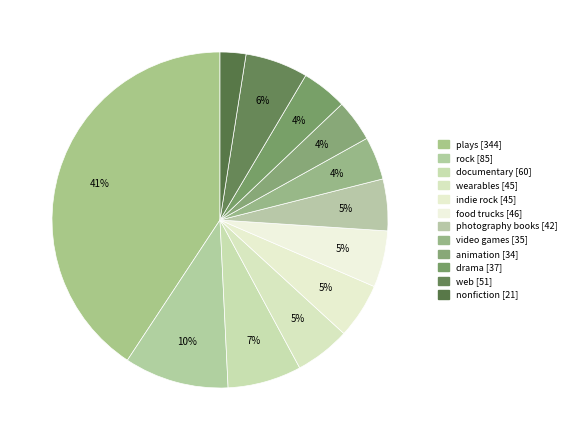

Rank the categories by value from highest to lowest.

plays, rock, documentary, web, food trucks, wearables, indie rock, photography books, drama, video games, animation, nonfiction